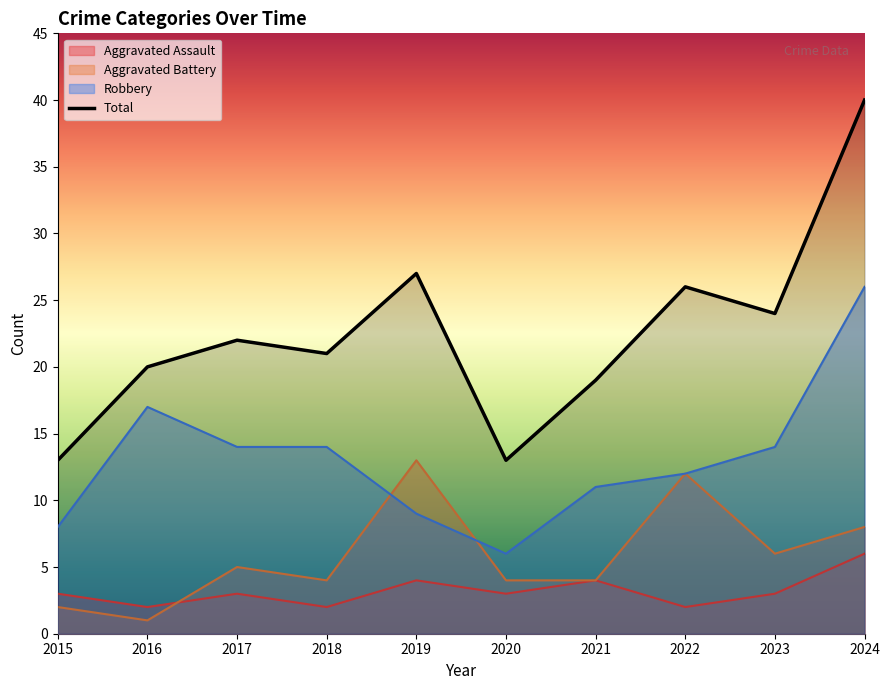

The value at 2024 is 14. True or false?

False